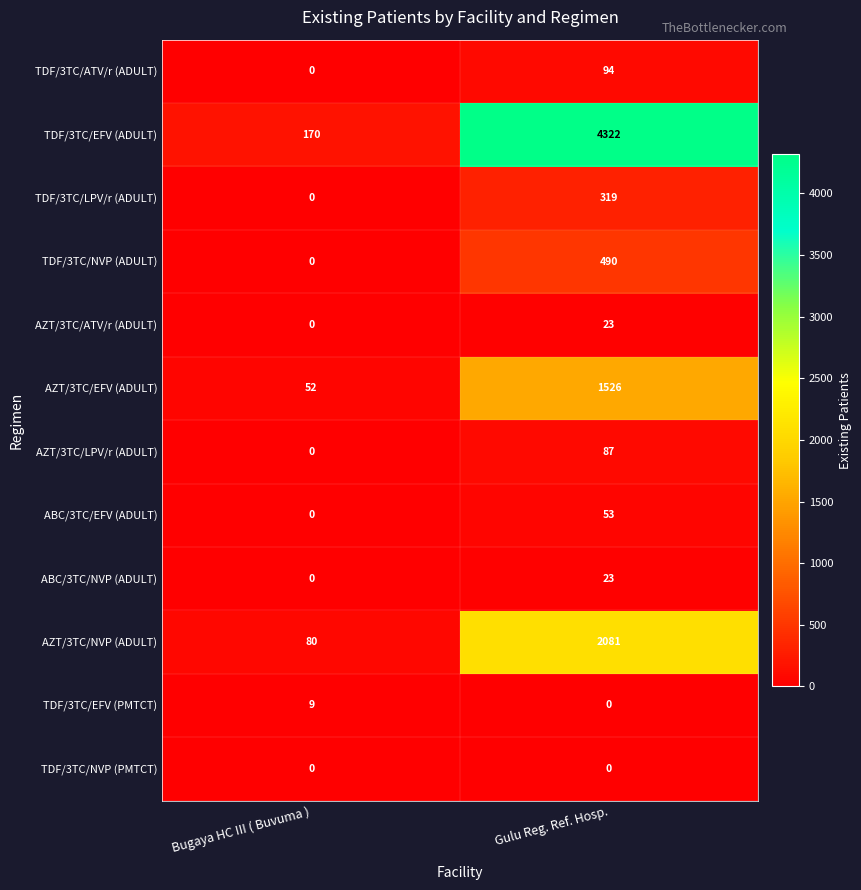

At which category does the chart reach its peak across all series?

Gulu Reg. Ref. Hosp.